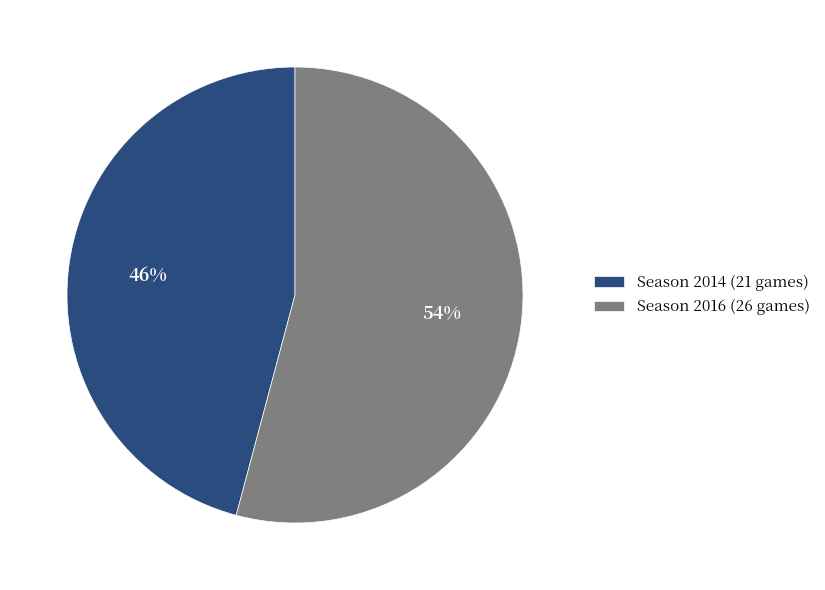

To the nearest percent, what is the combined percentage of Season 2016 (26 games) and Season 2014 (21 games)?

100%